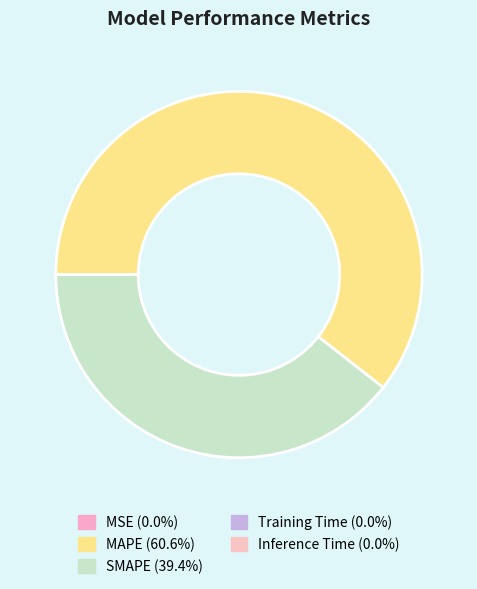

Which has a higher value, Inference Time or MSE?

MSE